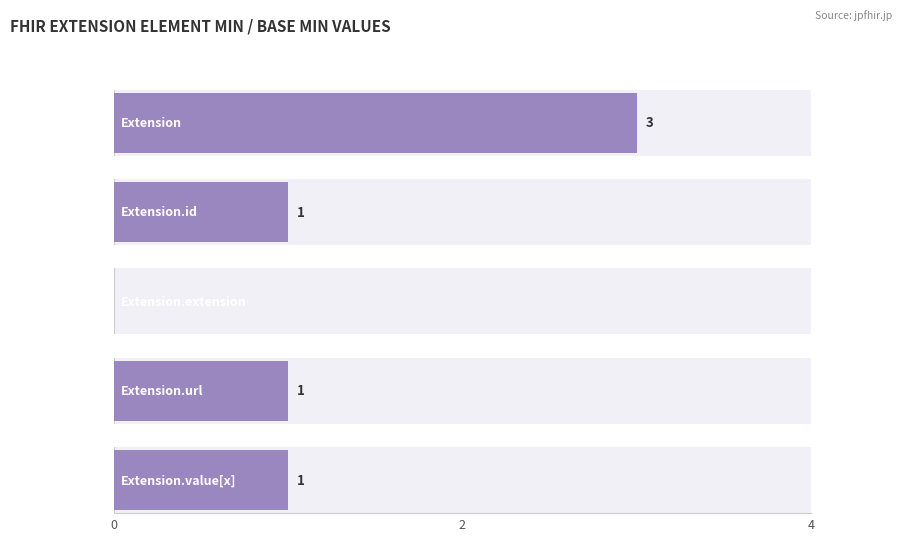

Rank the series at Extension.id from lowest to highest value.

Min, Base Min